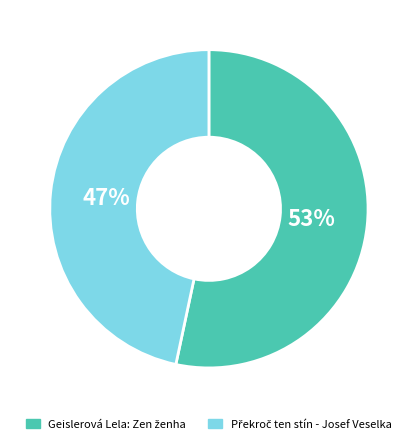

Count the number of slices in the pie.

2